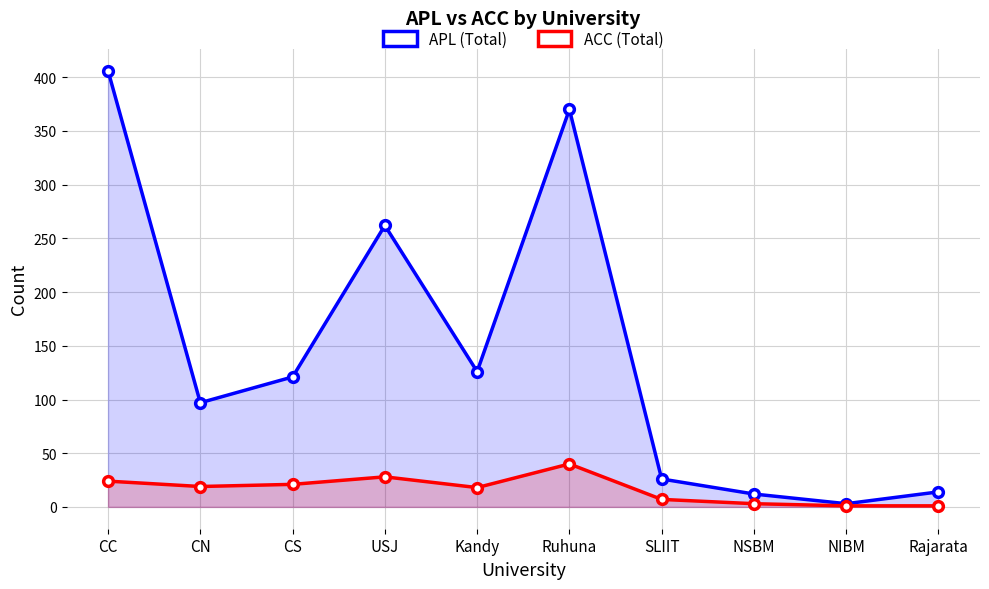

Reading left to right, list all the values displayed in this chart.

APL (Total): 406	97	121	262	126	370	26	12	3	14
ACC (Total): 24	19	21	28	18	40	7	3	1	1